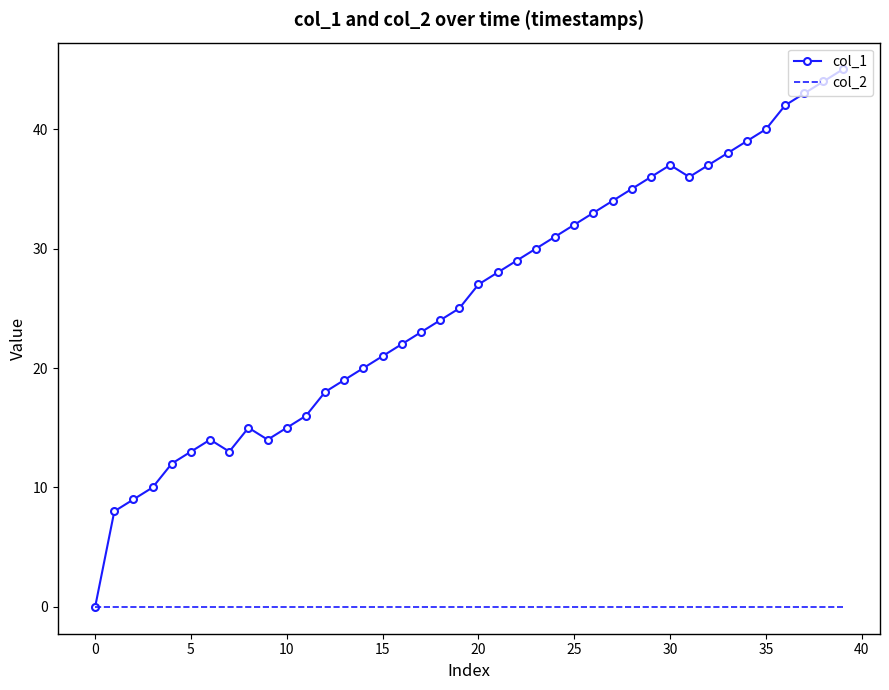

What is the maximum value shown in the chart?

45